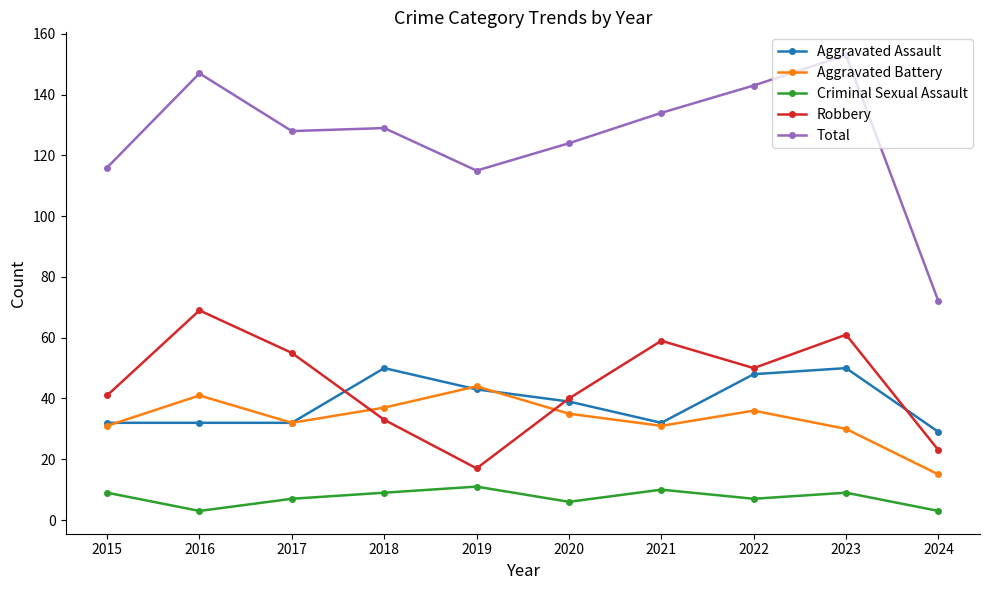

At which category does the chart reach its peak across all series?

2023